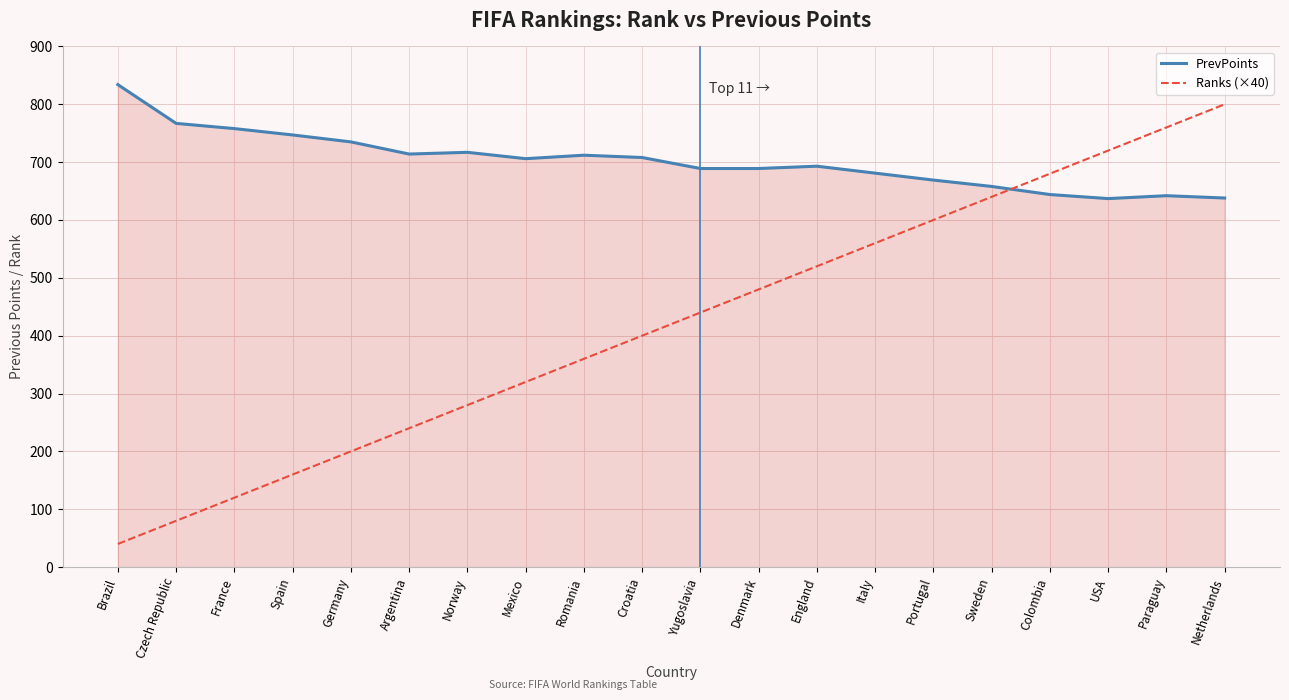

Rank the series by their maximum value, from lowest to highest.

Ranks (×40), PrevPoints